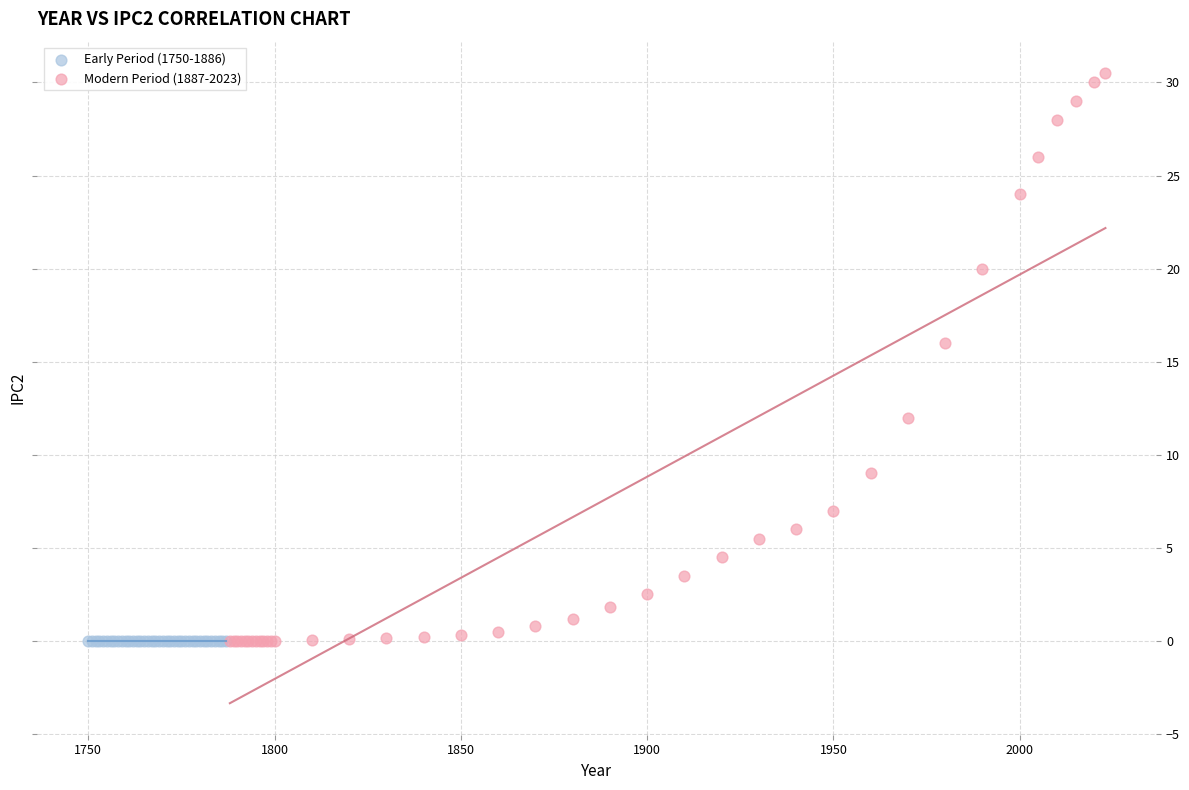

Which series reaches the maximum Y coordinate?

Modern Period (1887-2023)